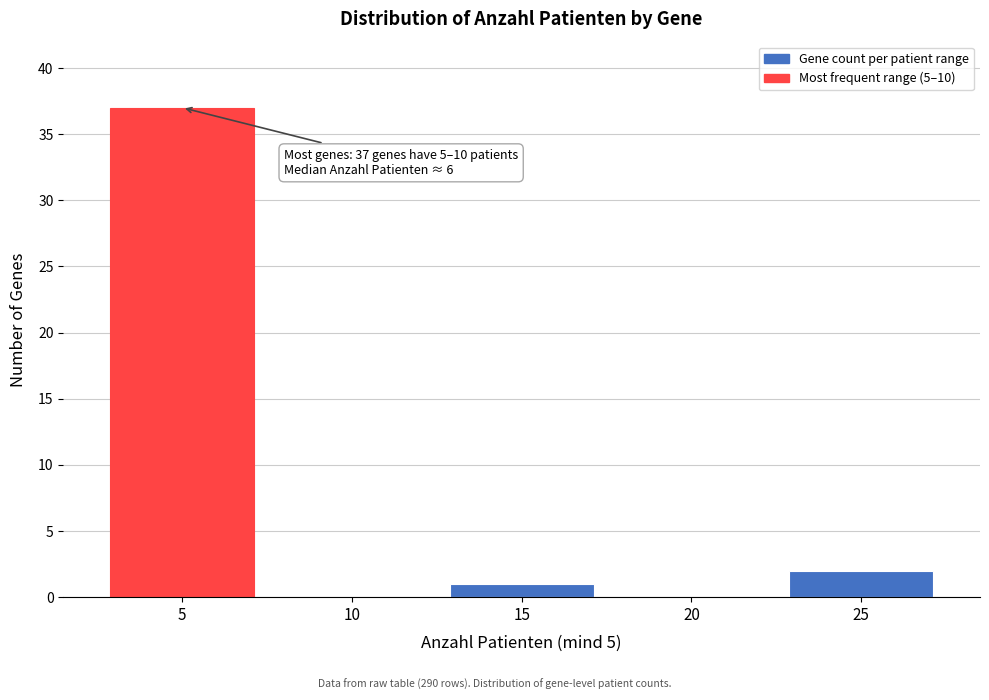

Reading left to right, list all the values displayed in this chart.

5=37	10=0	15=1	20=0	25=2